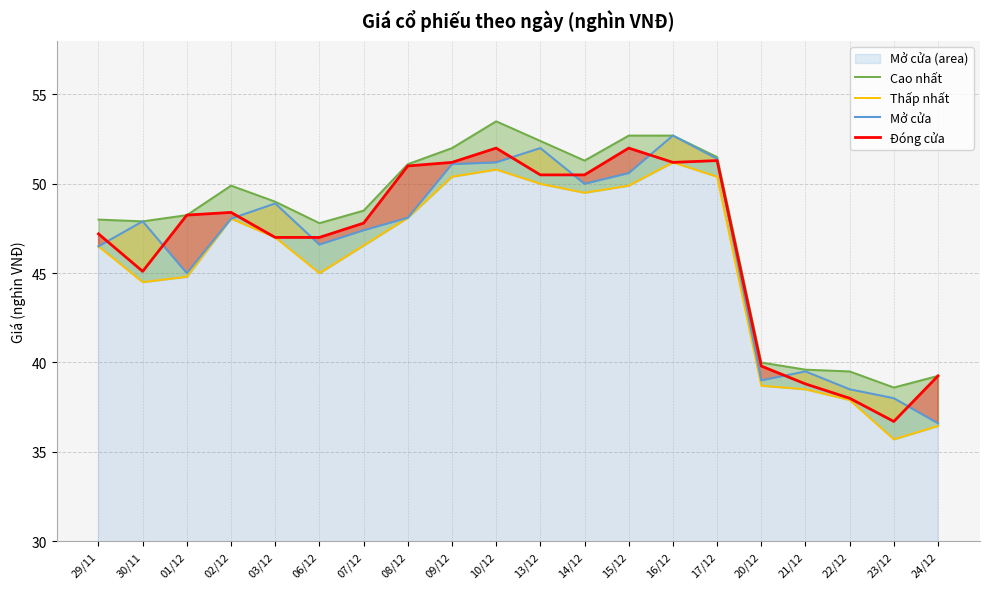

How many data points does each series have?

20